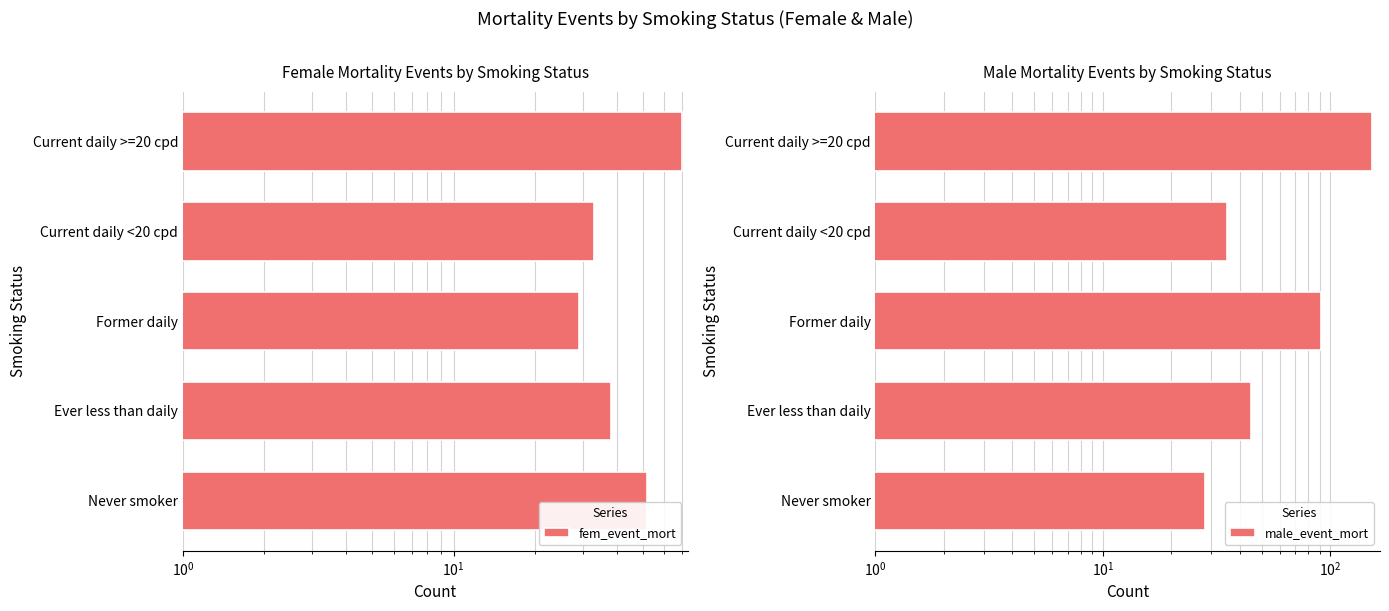

Read the male_event_mort value at Former daily, to the nearest 10.

90